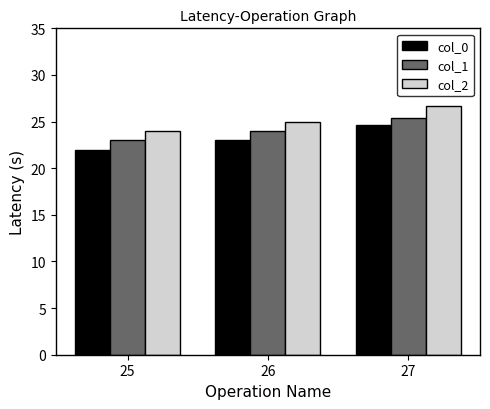

Which label corresponds to the largest value in the chart?

27